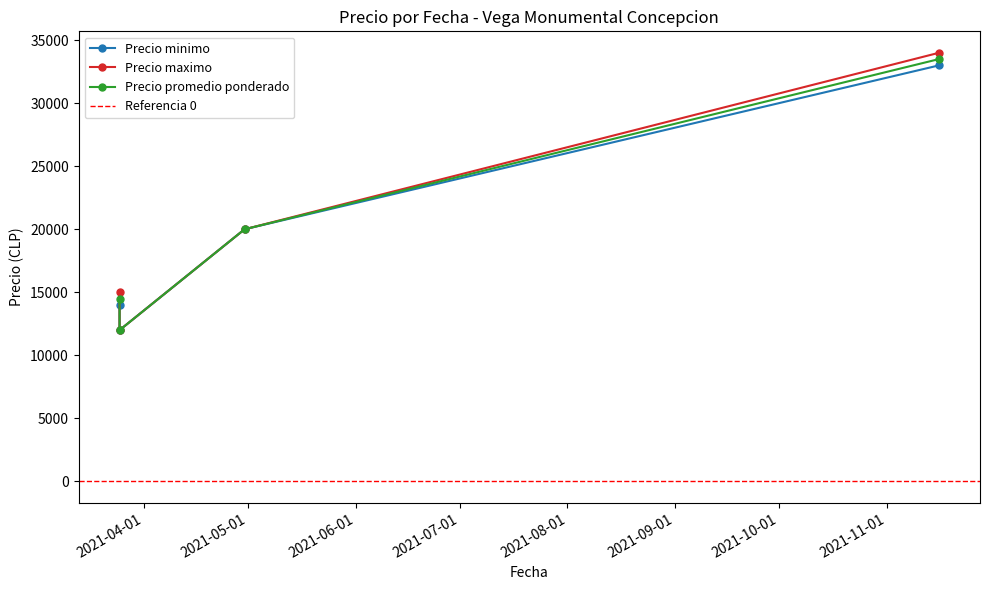

True or false: Precio promedio ponderado and Precio maximo cross at least once.

False